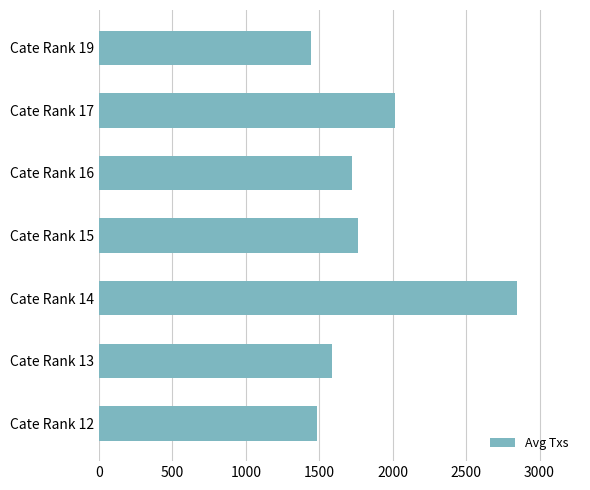

Reading top to bottom, what are all the values shown in this chart?

Cate Rank 19=1445.0	Cate Rank 17=2018.2	Cate Rank 16=1724.5	Cate Rank 15=1760.5	Cate Rank 14=2848.4	Cate Rank 13=1584.4	Cate Rank 12=1485.2